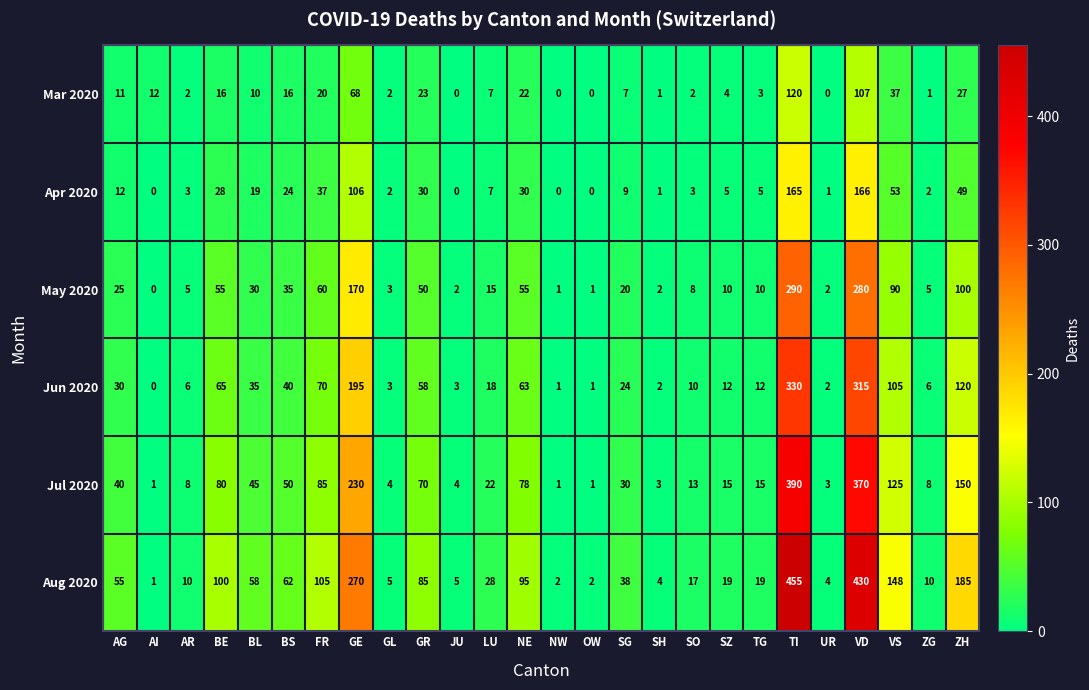

At BS, list the series in order from smallest to largest.

Mar 2020, Apr 2020, May 2020, Jun 2020, Jul 2020, Aug 2020